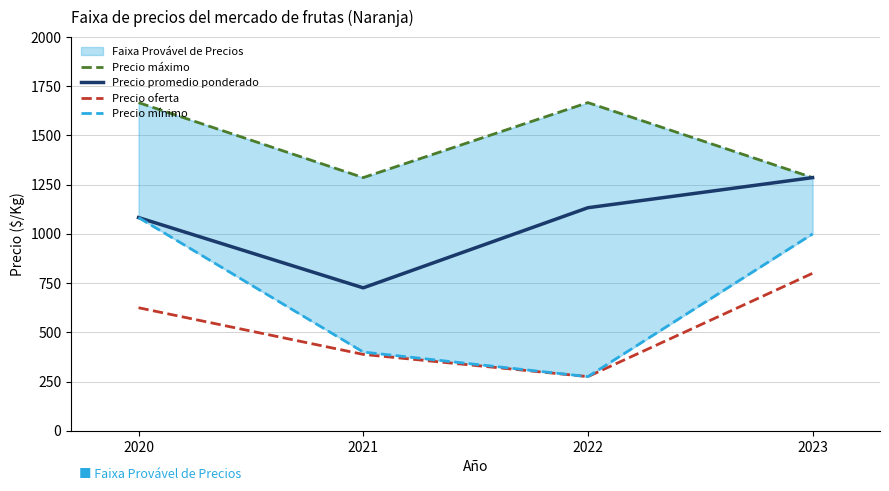

At which label does Precio promedio ponderado reach its peak?

2023